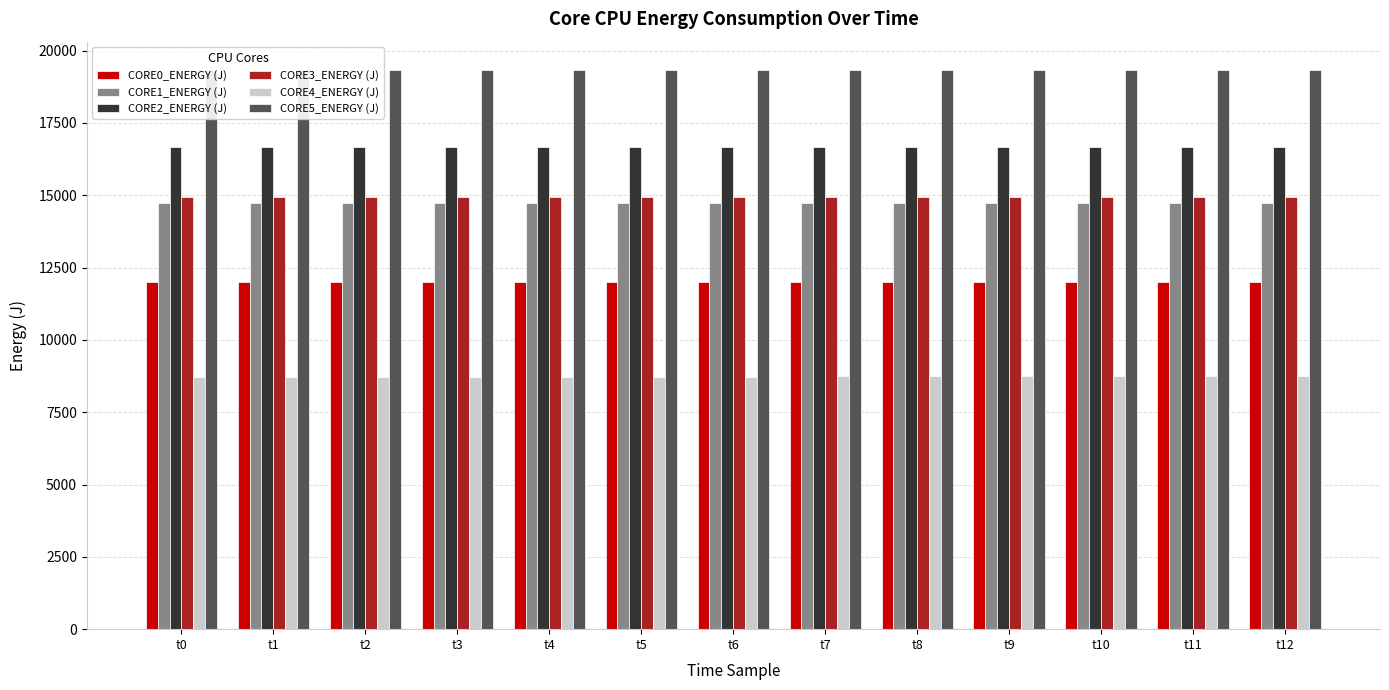

What is the total value across all series at t6?

86426.7